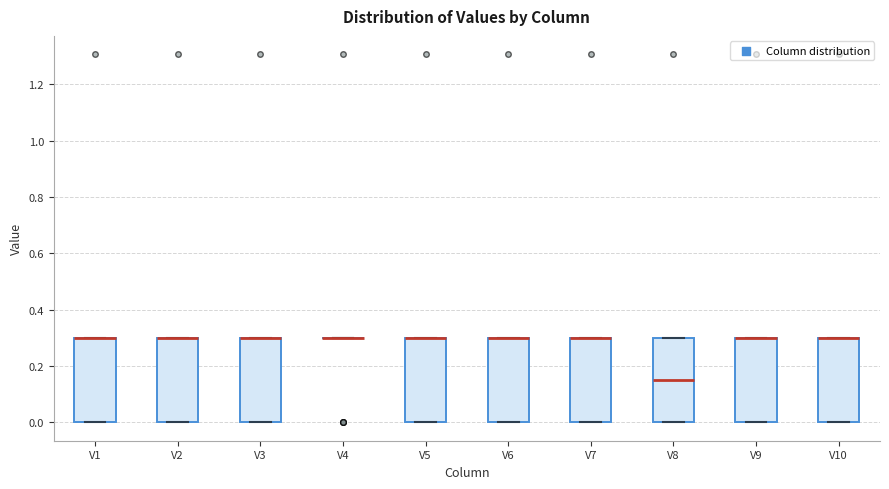

Reading left to right, transcribe this box plot: for each box, give where its median line is, the range the box spans, and where its two whiskers end, as read against the y-axis. The values are not printed on the chart, so give them approximately, as read against the axis.

V1: median 0.30 (drawn on the box's upper edge), box 0.00 to 0.30, whiskers 0.00 to 0.30
V2: median 0.30 (drawn on the box's upper edge), box 0.00 to 0.30, whiskers 0.00 to 0.30
V3: median 0.30 (drawn on the box's upper edge), box 0.00 to 0.30, whiskers 0.00 to 0.30
V4: box collapsed to a line at 0.30, whiskers 0.30 to 0.30
V5: median 0.30 (drawn on the box's upper edge), box 0.00 to 0.30, whiskers 0.00 to 0.30
V6: median 0.30 (drawn on the box's upper edge), box 0.00 to 0.30, whiskers 0.00 to 0.30
V7: median 0.30 (drawn on the box's upper edge), box 0.00 to 0.30, whiskers 0.00 to 0.30
V8: median 0.16, box 0.00 to 0.30, whiskers 0.00 to 0.30
V9: median 0.30 (drawn on the box's upper edge), box 0.00 to 0.30, whiskers 0.00 to 0.30
V10: median 0.30 (drawn on the box's upper edge), box 0.00 to 0.30, whiskers 0.00 to 0.30